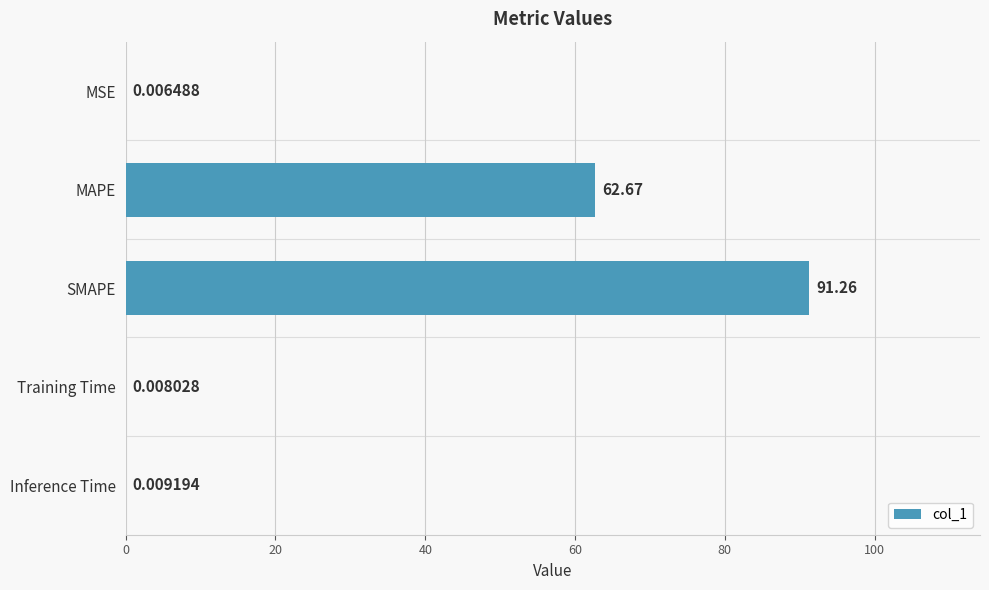

What is the maximum value shown in the chart?

91.3